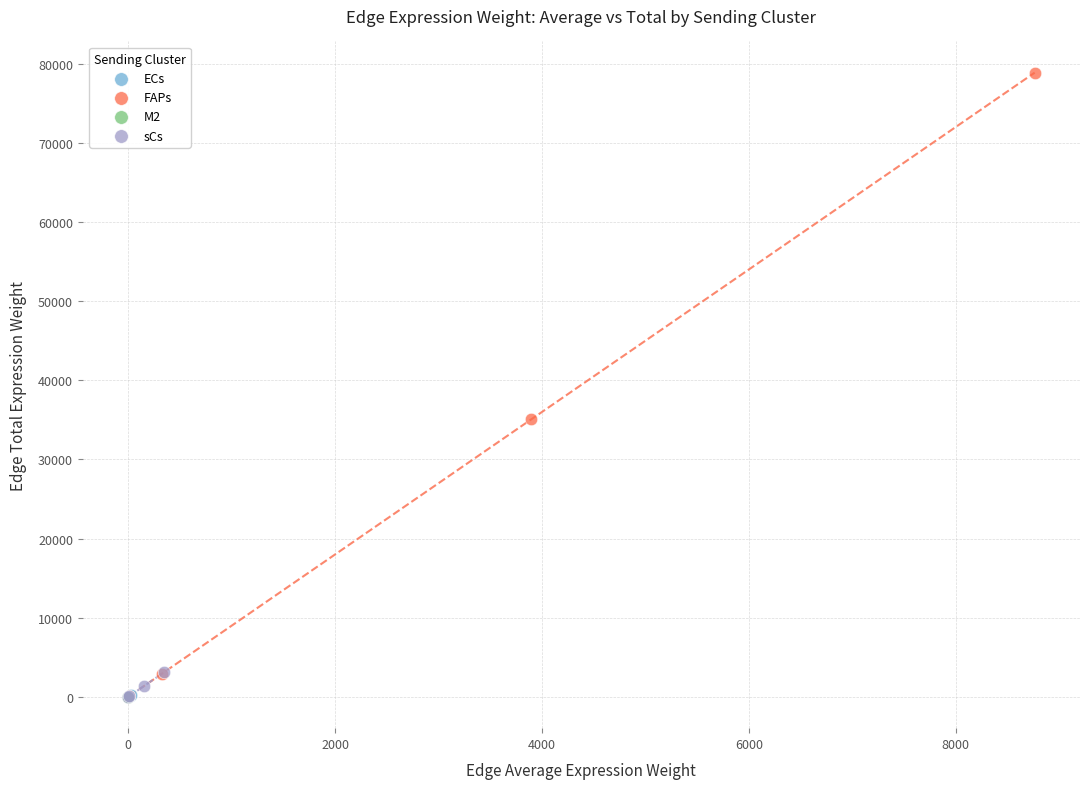

Which series has the largest Y range (max minus min)?

FAPs